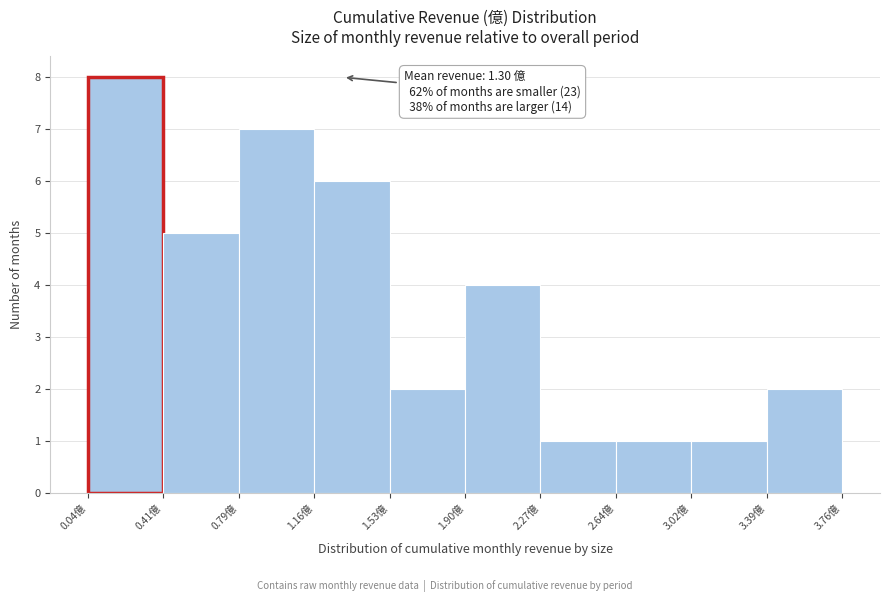

Which range on the x-axis has the tallest bar?

0.05 to 0.40